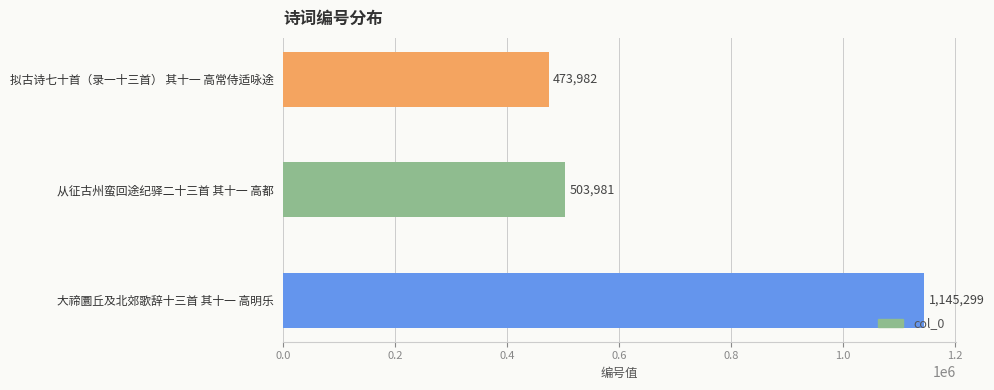

What is the change in value from 拟古诗七十首（录一十三首） 其十一 高常侍适咏途 to 从征古州蛮回途纪驿二十三首 其十一 高都?

+29999